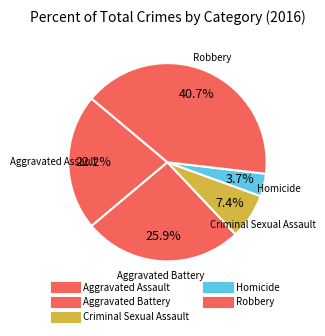

How many segments does this pie chart have?

5